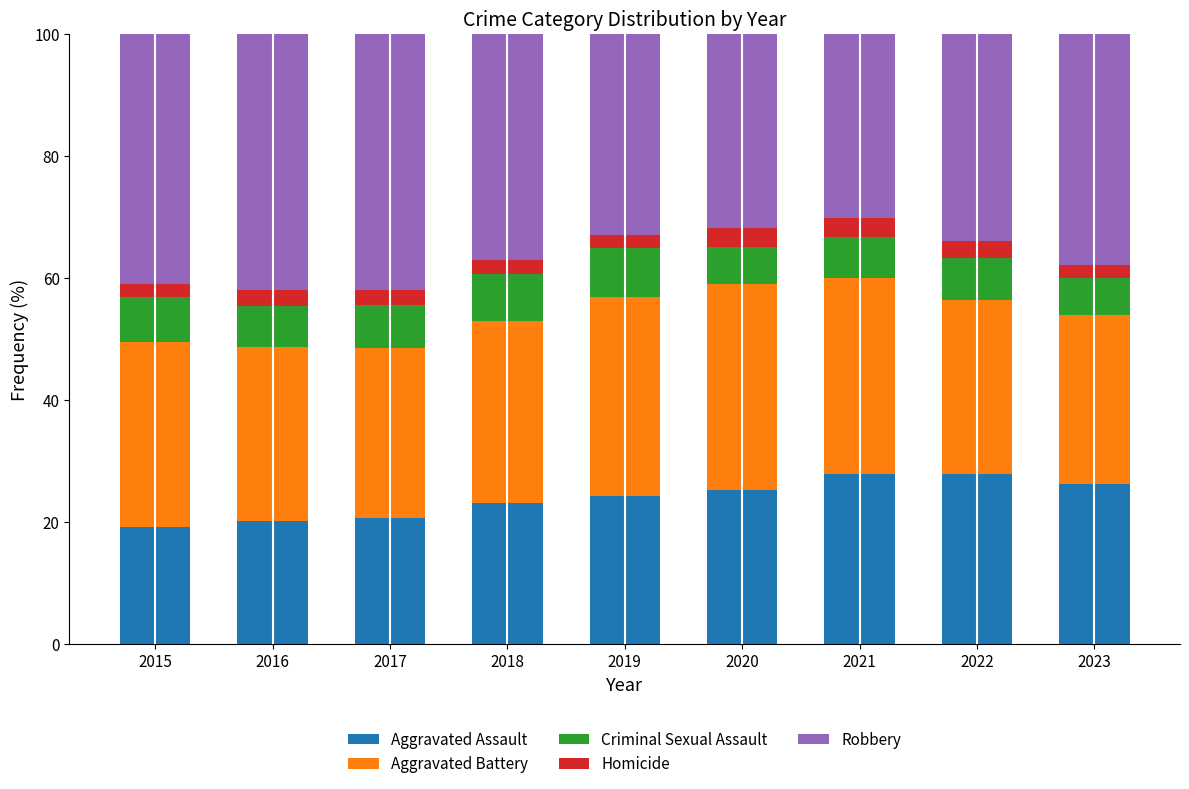

What is the maximum value for Aggravated Assault?

27.9